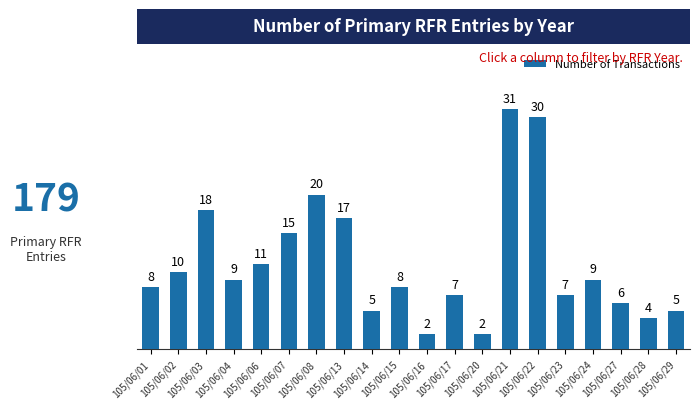

What is the approximate value at 105/06/06?

11